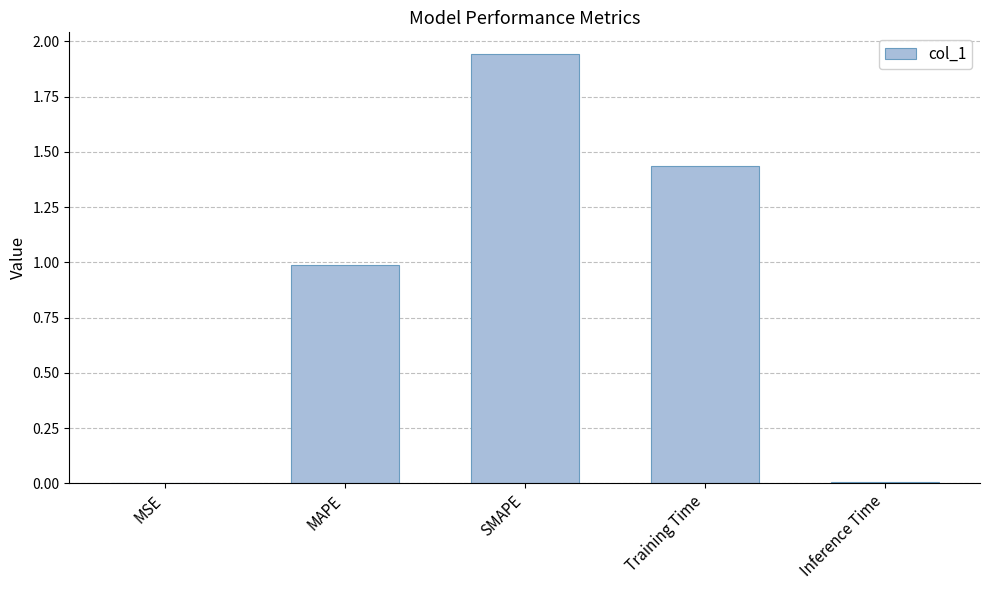

What is the sum of all values?

4.4